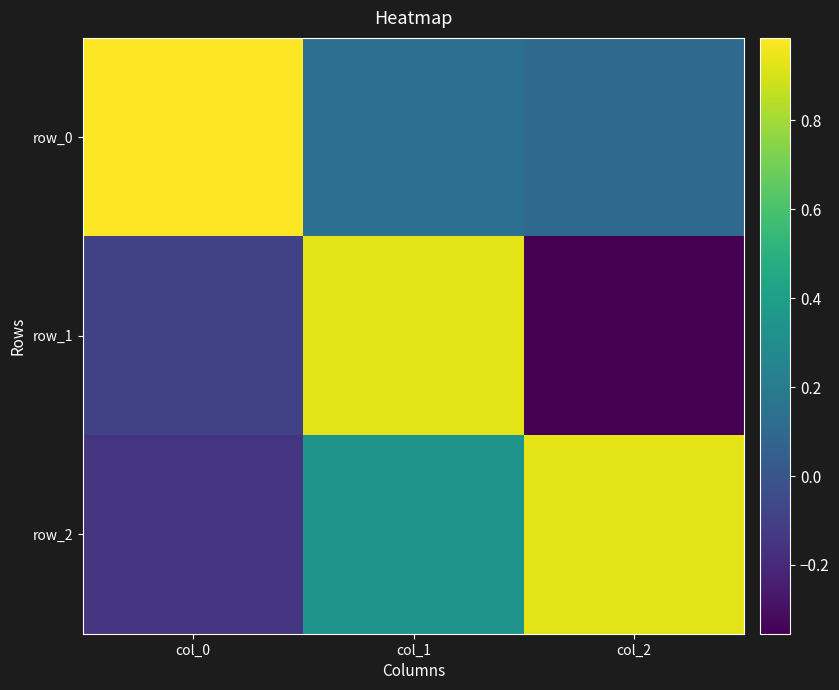

Which category has the highest value across all series?

col_0